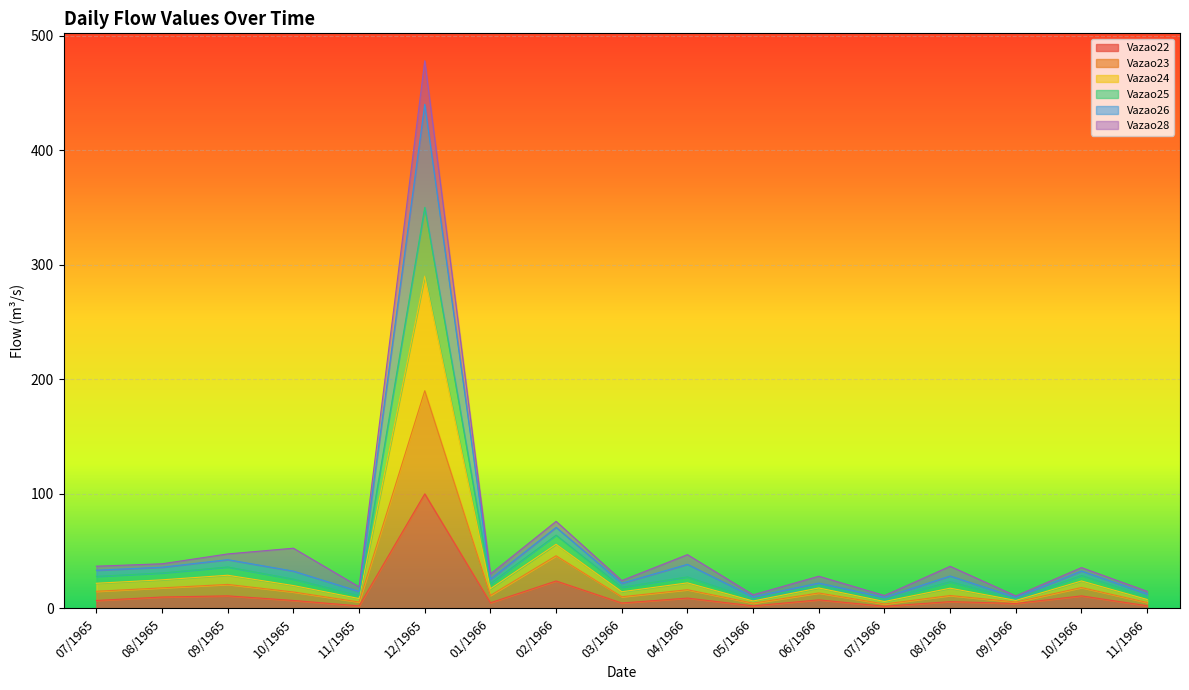

What is the maximum value for Vazao22?

100.0